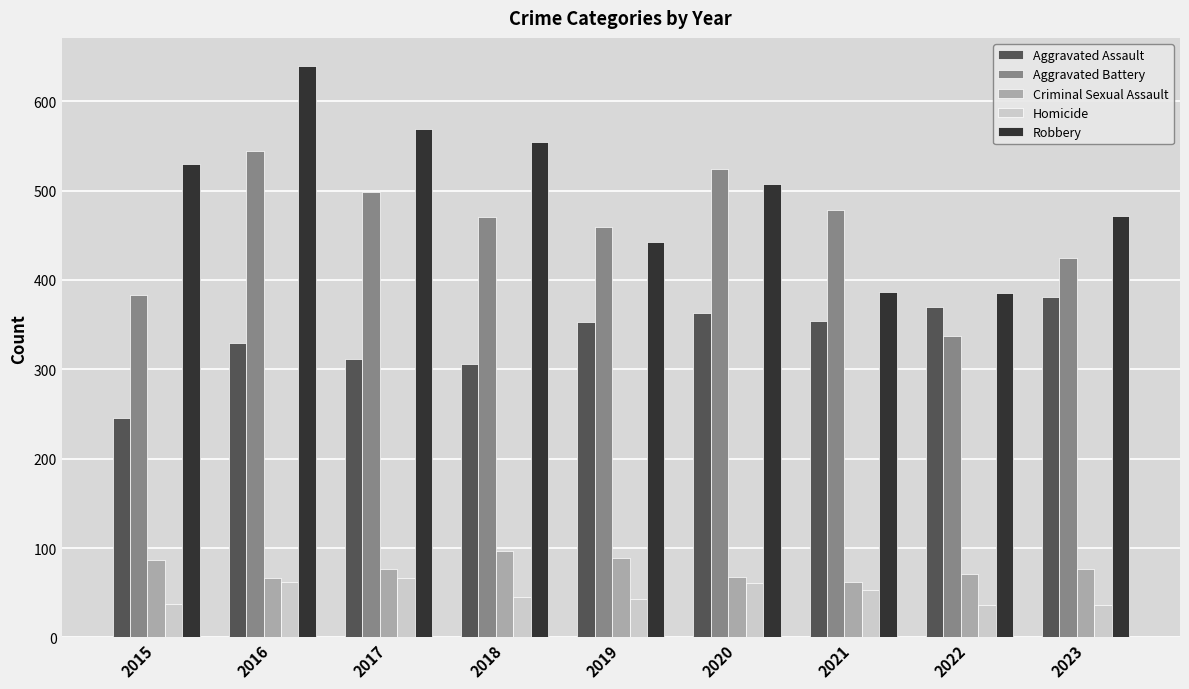

List the series in order of their peak value, lowest first.

Homicide, Criminal Sexual Assault, Aggravated Assault, Aggravated Battery, Robbery